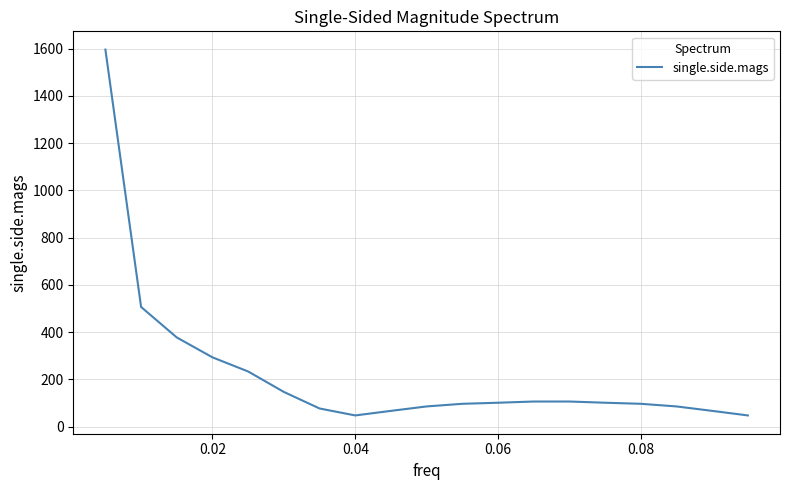

What is the average value?

222.8